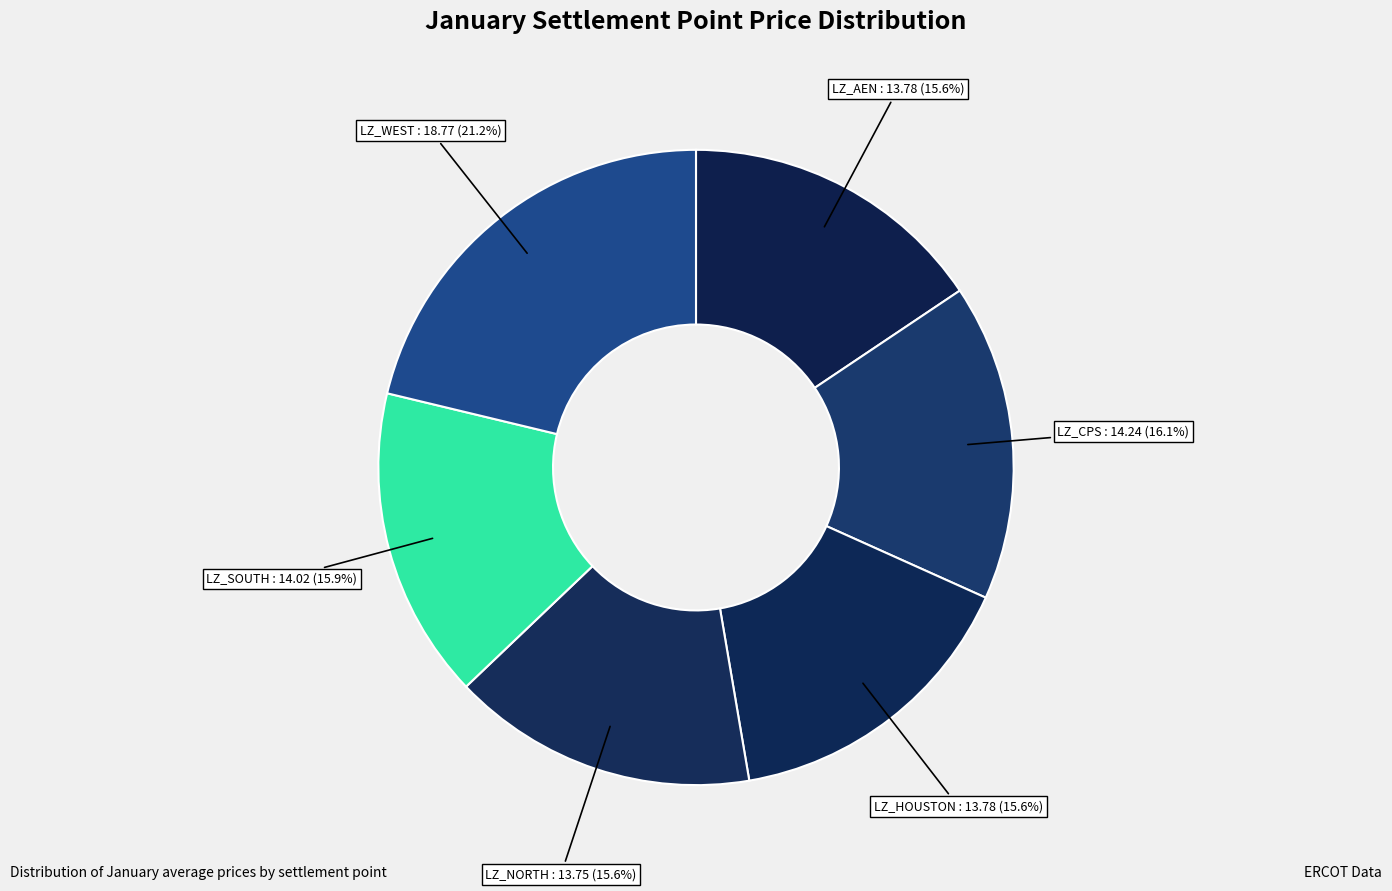

How many segments does this pie chart have?

6